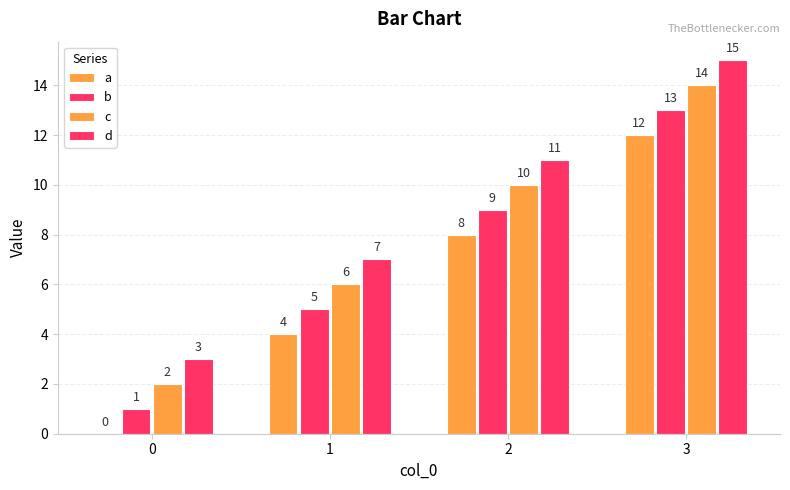

Reading right to left, what are all the values shown in this chart?

a: 3=12	2=8	1=4	0=0
b: 3=13	2=9	1=5	0=1
c: 3=14	2=10	1=6	0=2
d: 3=15	2=11	1=7	0=3